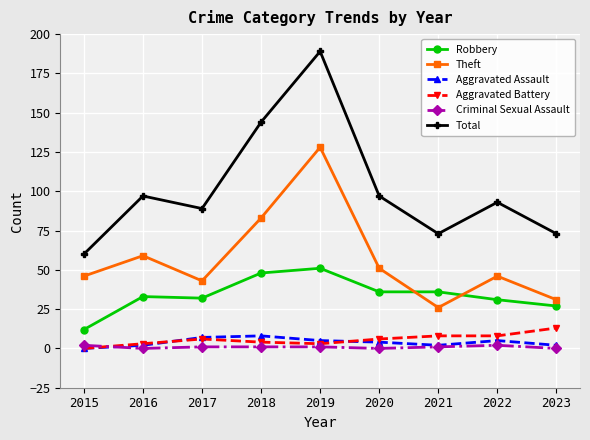

Count the number of categories in the chart.

9